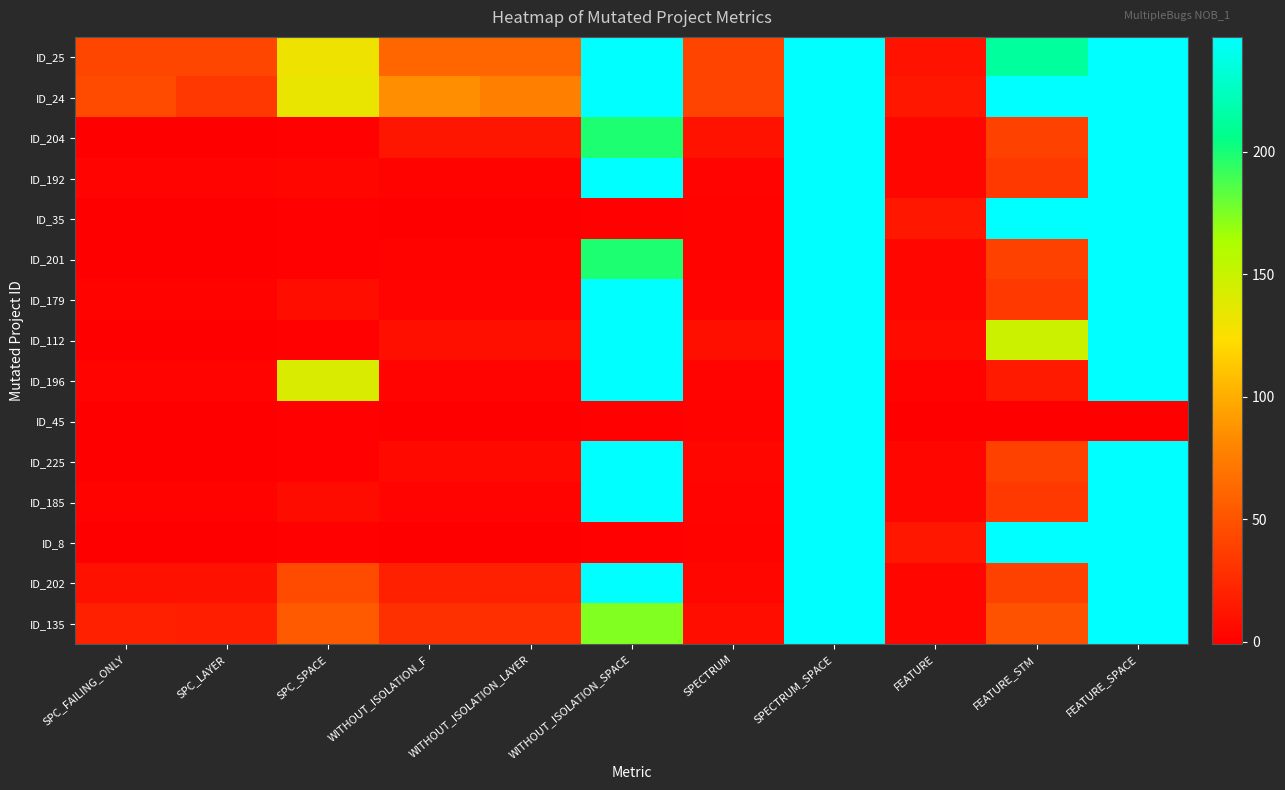

What is the total value across all series at WITHOUT_ISOLATION_SPACE?

2795